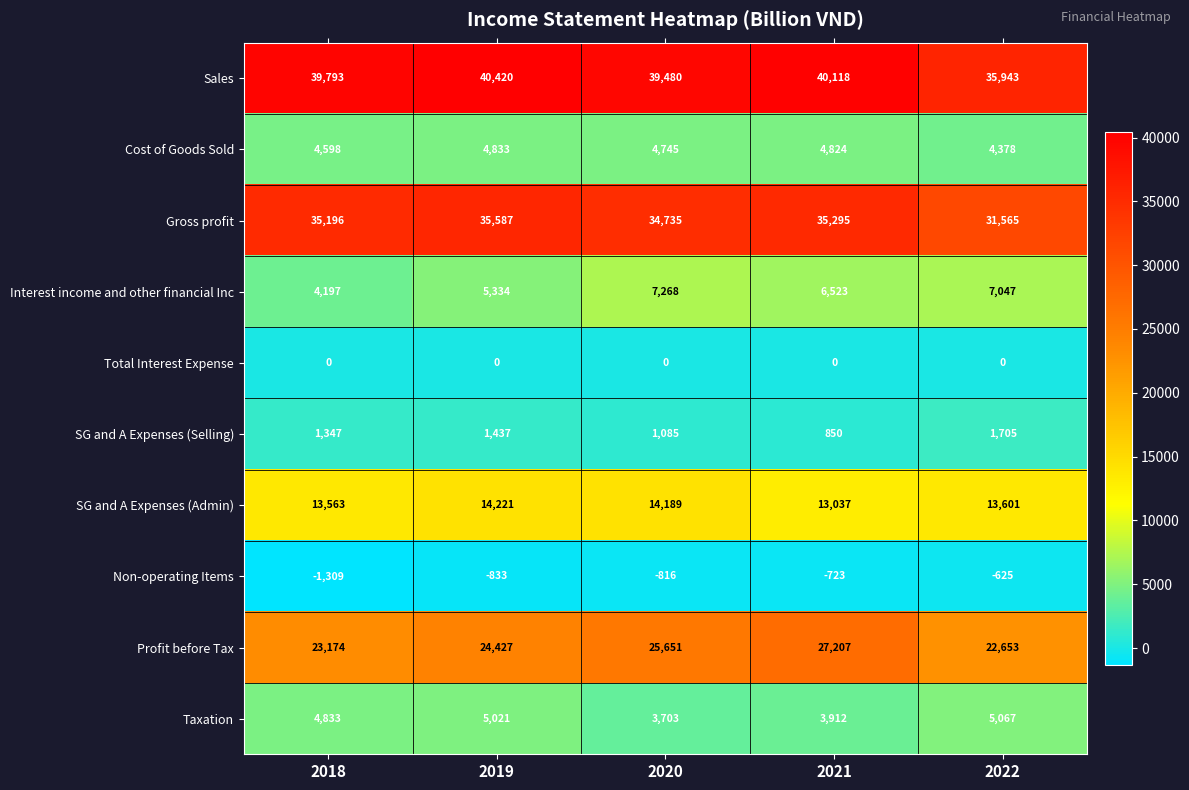

At how many categories does at least one series exceed 11411?

5